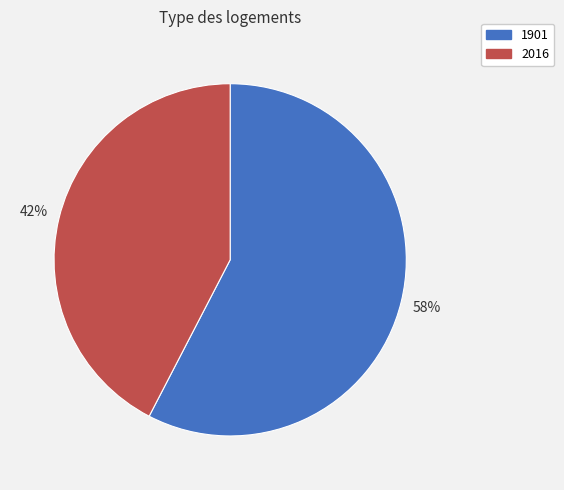

Which has a higher value, 1901 or 2016?

1901